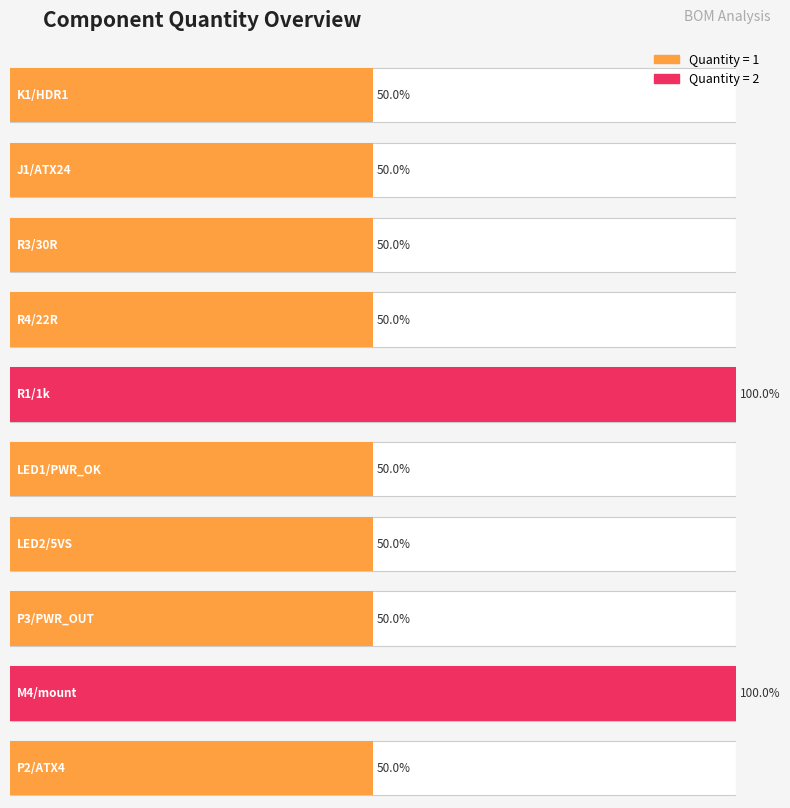

Approximately how many times larger is the value at P2/ATX4 compared to J1/ATX24?

1.0